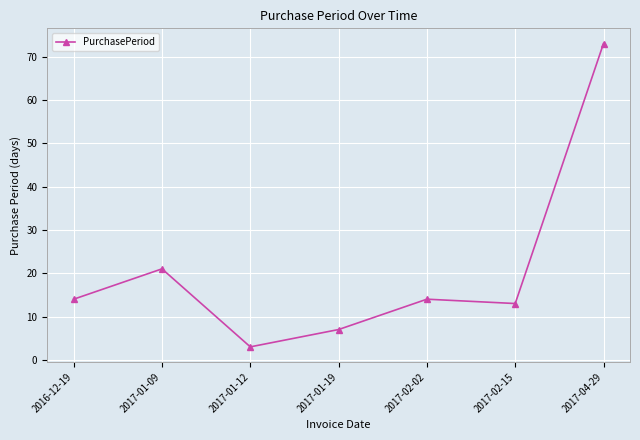

True or false: the data shows 7 at 2017-01-19.

True